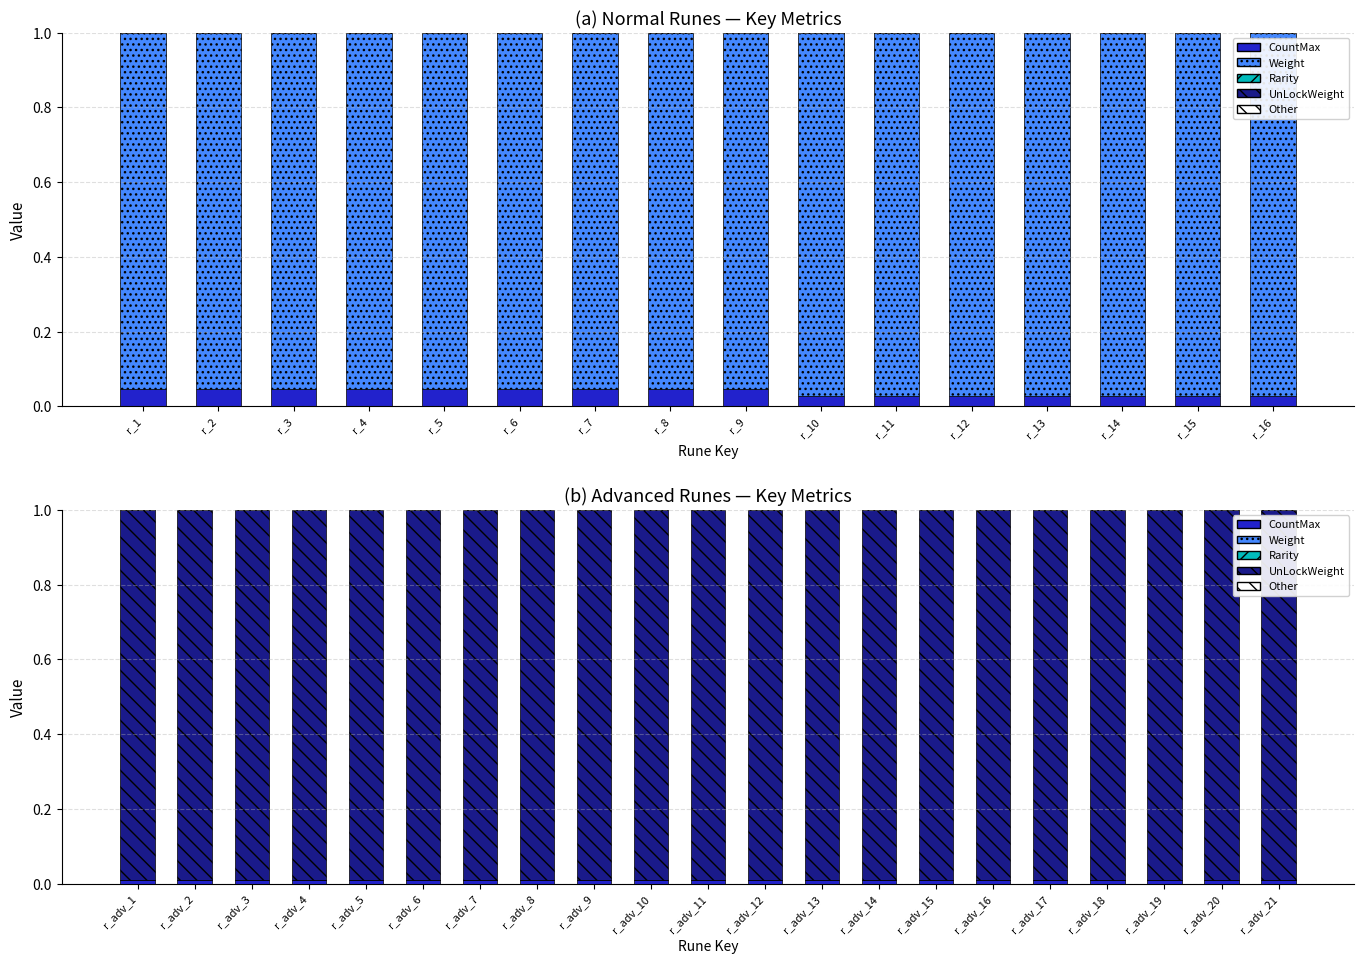

The value of UnLockWeight at r_adv_20 is 1.0. True or false?

True